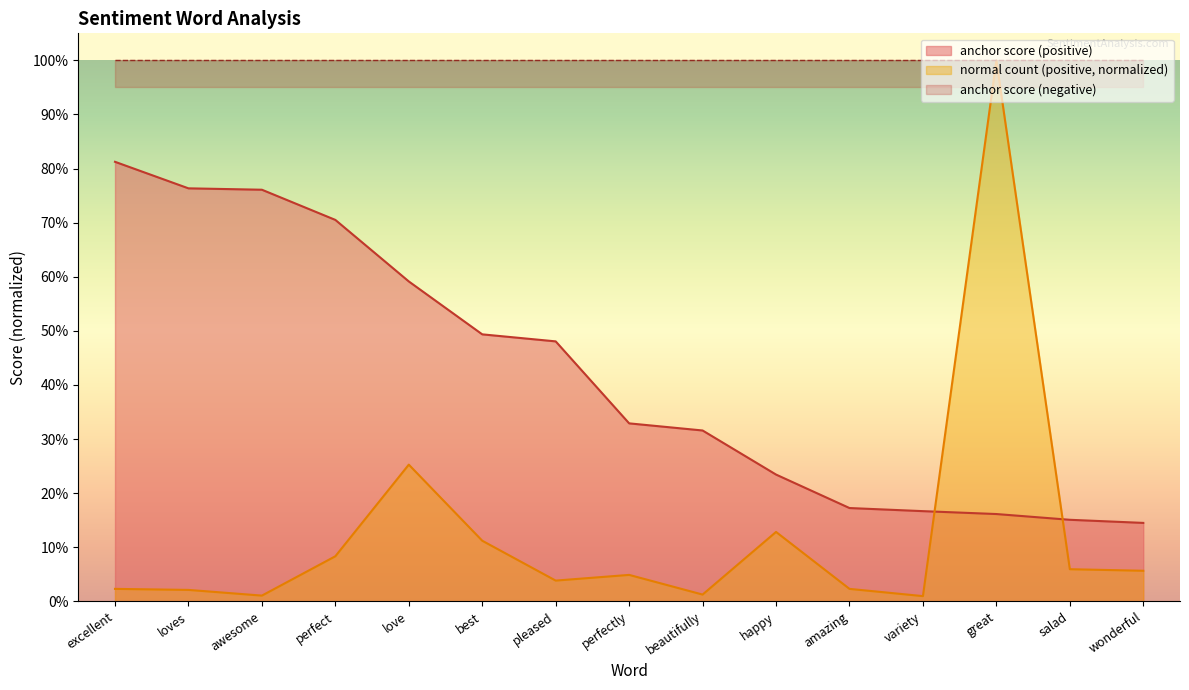

What is the difference between the second highest and minimum values in the anchor score (positive) series?

0.6